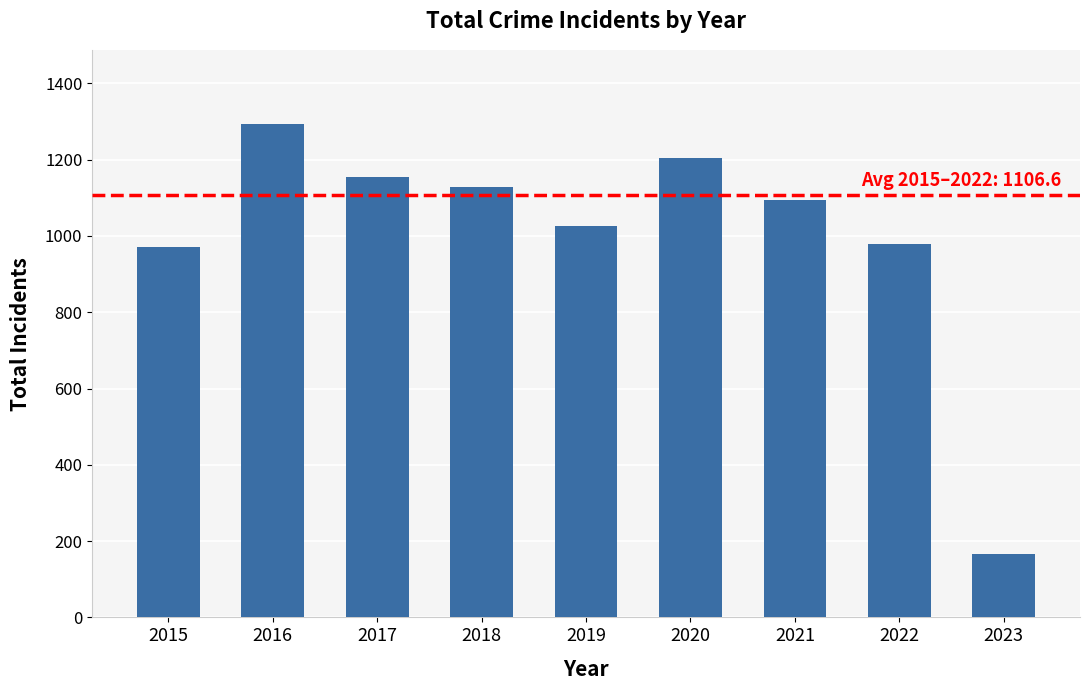

Reading right to left, extract all data points from this chart.

2023=167	2022=979	2021=1095	2020=1205	2019=1027	2018=1129	2017=1154	2016=1293	2015=971